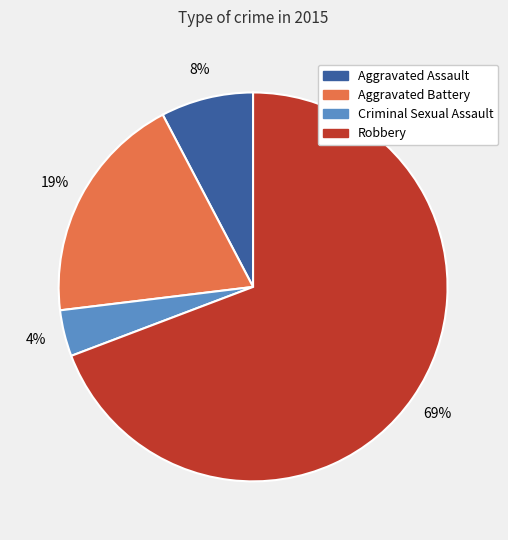

Between Robbery and Aggravated Assault, which is larger?

Robbery